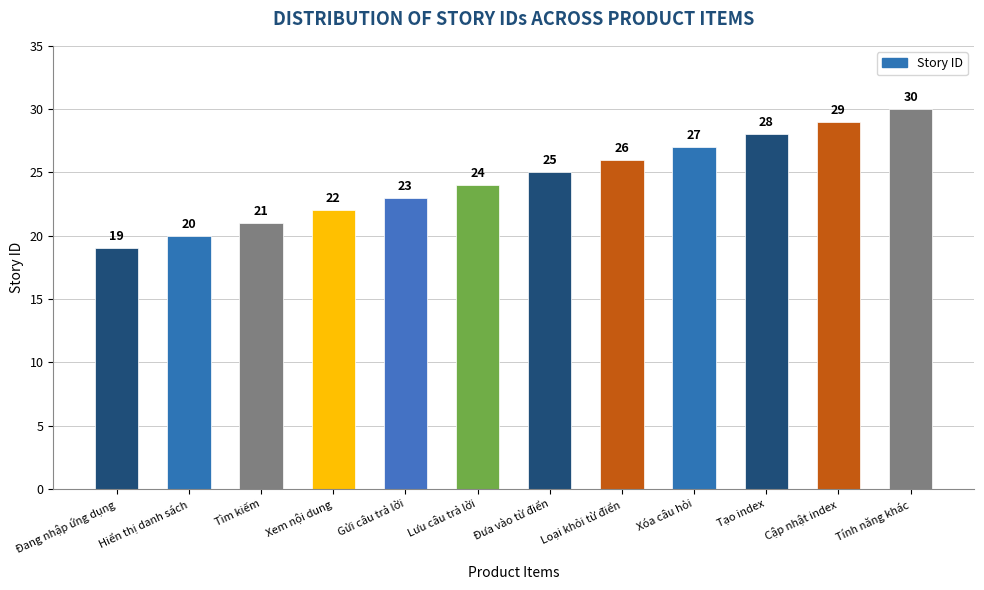

List the labels in order of value, largest first.

Tính năng khác, Cập nhật index, Tạo index, Xóa câu hỏi, Loại khỏi từ điển, Đưa vào từ điển, Lưu câu trả lời, Gửi câu trả lời, Xem nội dung, Tìm kiếm, Hiển thị danh sách, Đang nhập ứng dụng